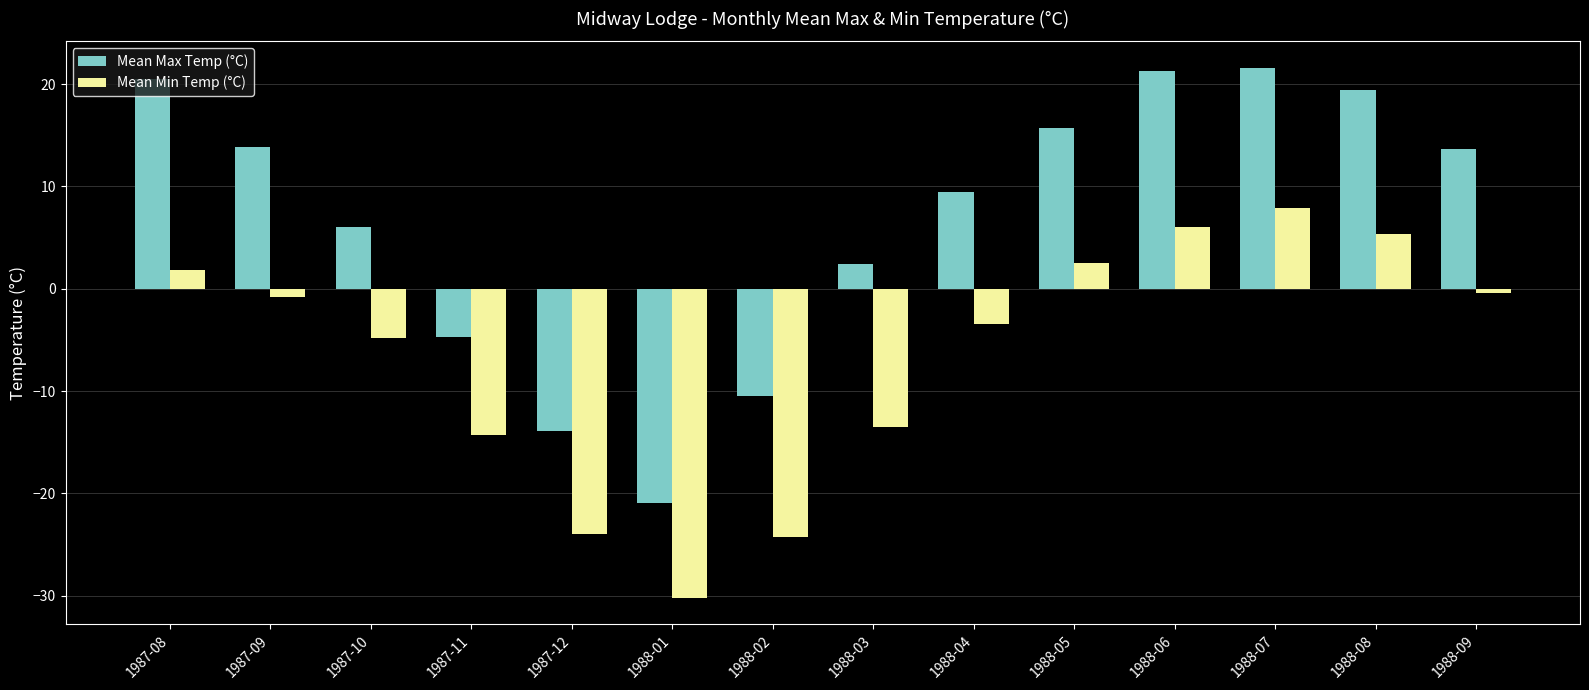

What is the difference between the highest and lowest values at 1988-04?

12.9